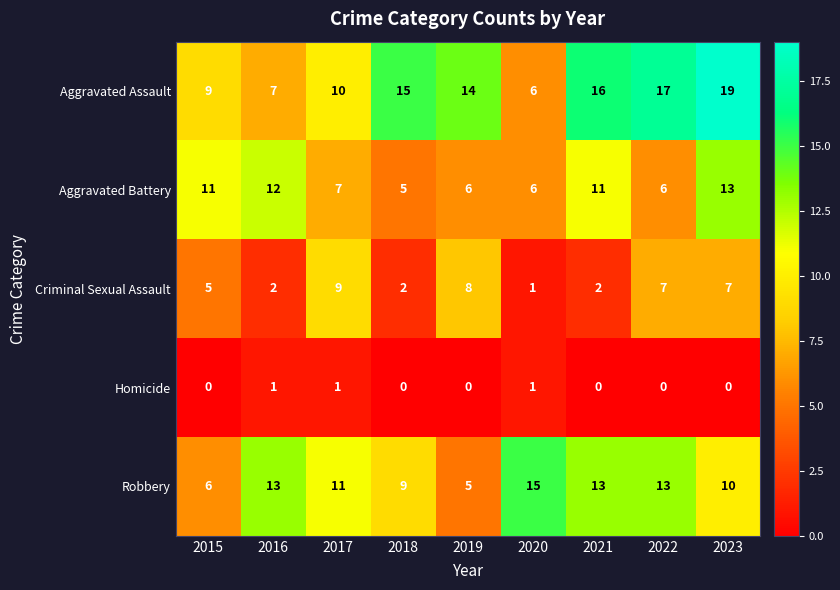

What is the difference between the Robbery values at 2019 and 2018?

4